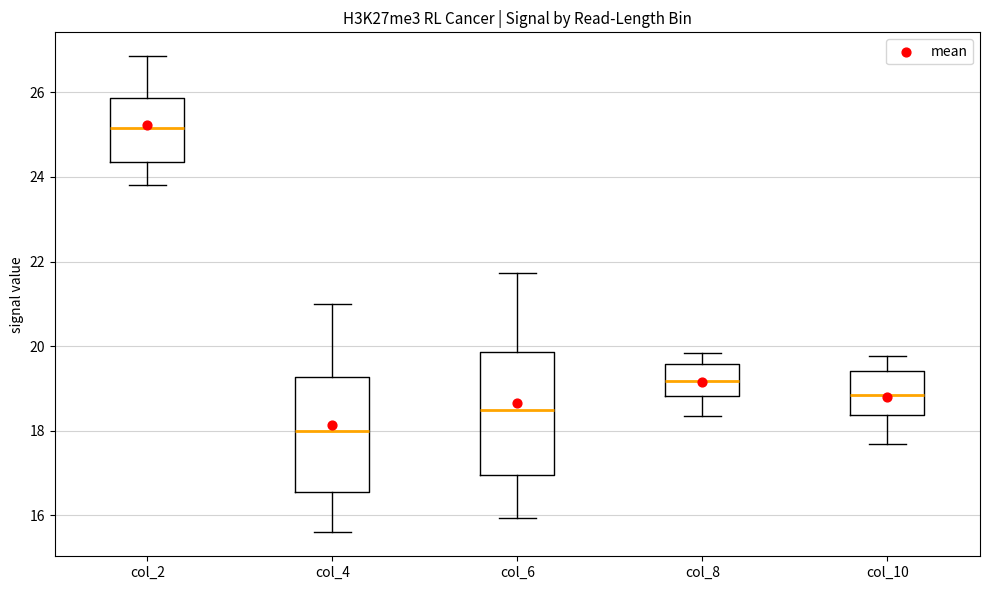

Where does the lower whisker of the box for col_4 end on the y-axis? The values are not printed on the chart, so give them approximately, as read against the axis.

15.6